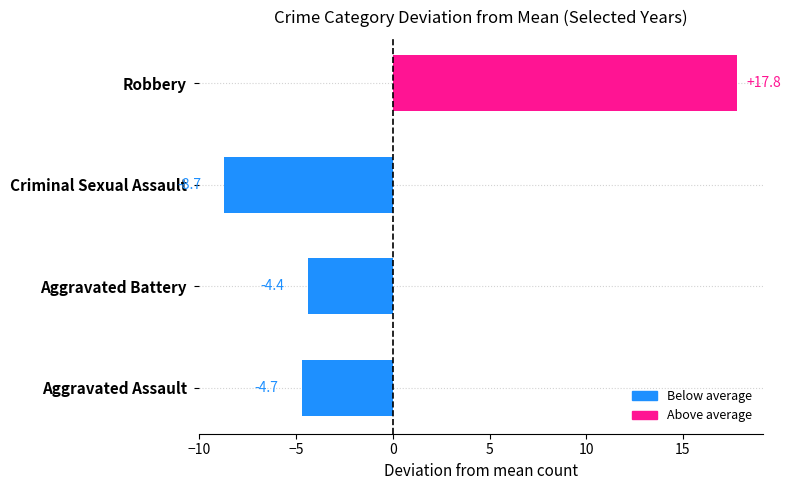

Rank the categories by value from highest to lowest.

Robbery, Aggravated Battery, Aggravated Assault, Criminal Sexual Assault